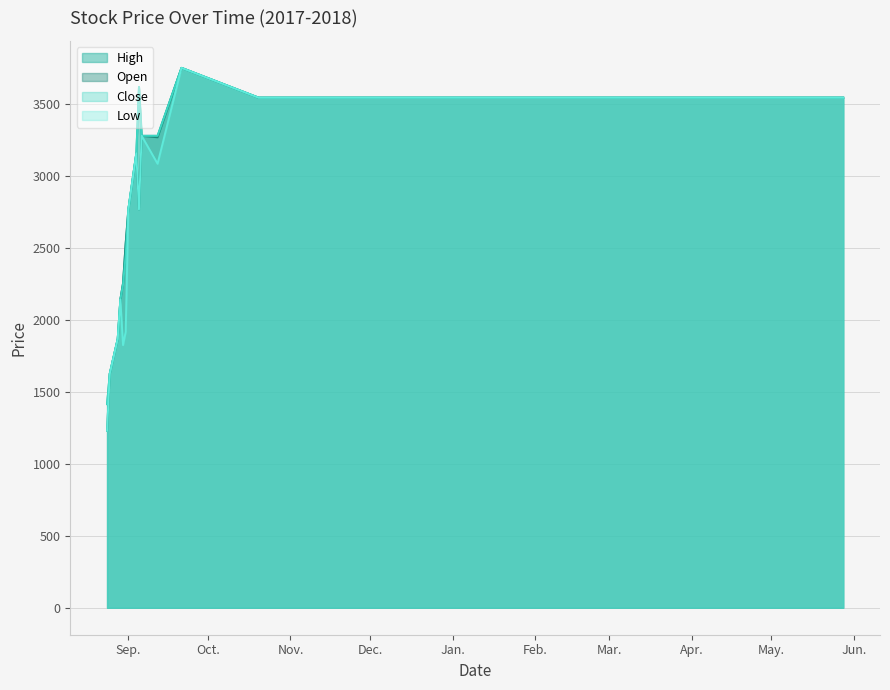

Reading left to right, list all the values displayed in this chart.

High: 1414	1625	1867	2141	2254	2531	2766	3156	3617	3278	3278	3750	3543	3543	3543	3543	3543	3543	3543	3543	3543	3543	3543	3543	3543	3543	3543	3543	3543	3543
Open: 1229	1625	1867	2141	2254	2531	2766	3156	2766	3278	3268	3750	3543	3543	3543	3543	3543	3543	3543	3543	3543	3543	3543	3543	3543	3543	3543	3543	3543	3543
Close: 1414	1625	1867	2141	2244	2449	2766	3156	3617	3278	3278	3750	3543	3543	3543	3543	3543	3543	3543	3543	3543	3543	3543	3543	3543	3543	3543	3543	3543	3543
Low: 1229	1625	1867	2141	1824	1916	2766	3156	2766	3278	3084	3750	3543	3543	3543	3543	3543	3543	3543	3543	3543	3543	3543	3543	3543	3543	3543	3543	3543	3543